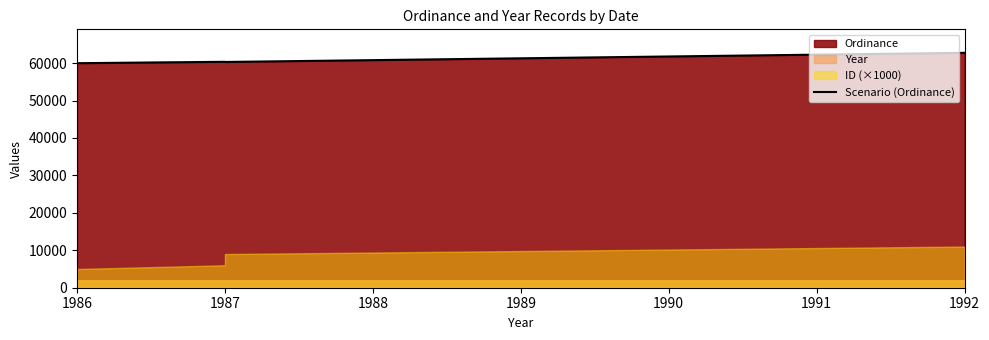

What is the difference between the maximum and second lowest values?

2443